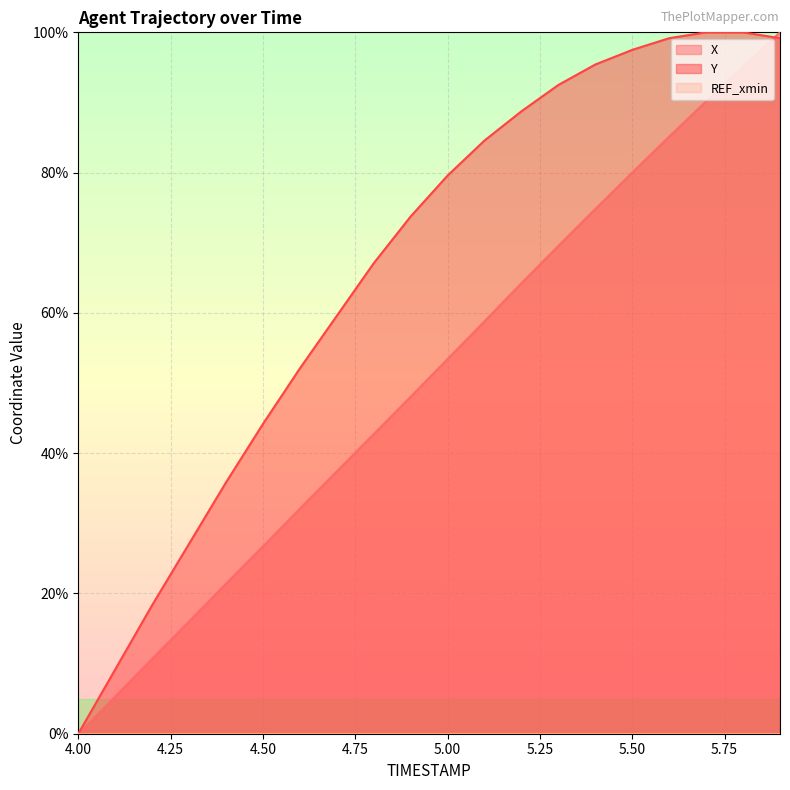

What is the value of the Y point at the 14th from the left?

92.5